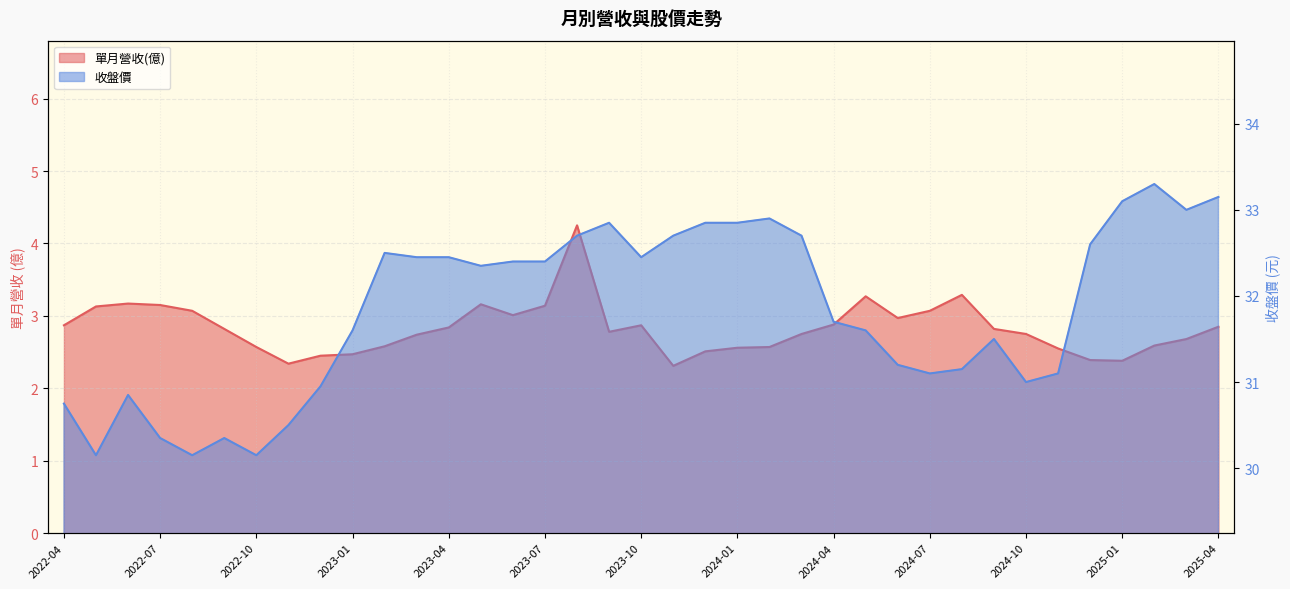

At which category is the sum across all series the highest?

2023-08